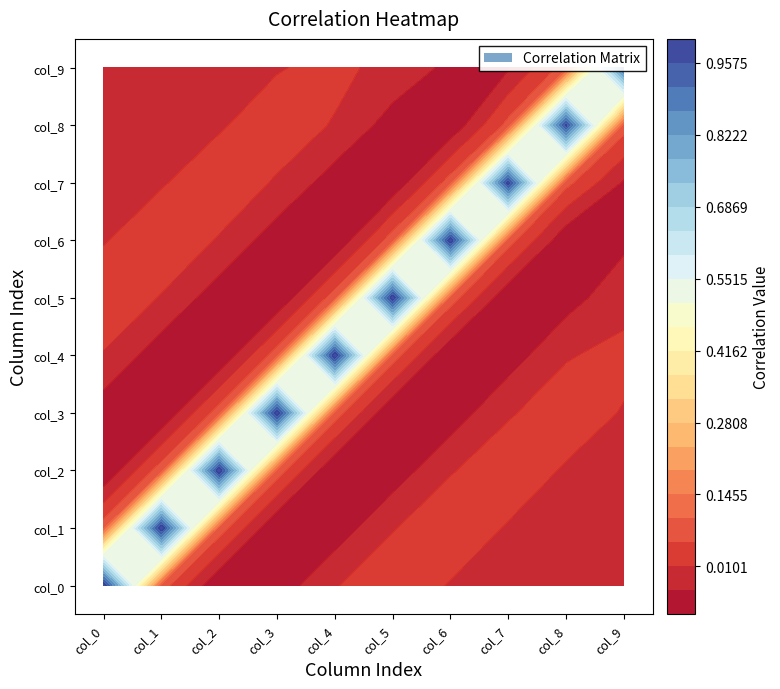

What is the highest value of the col_4 series?

1.0